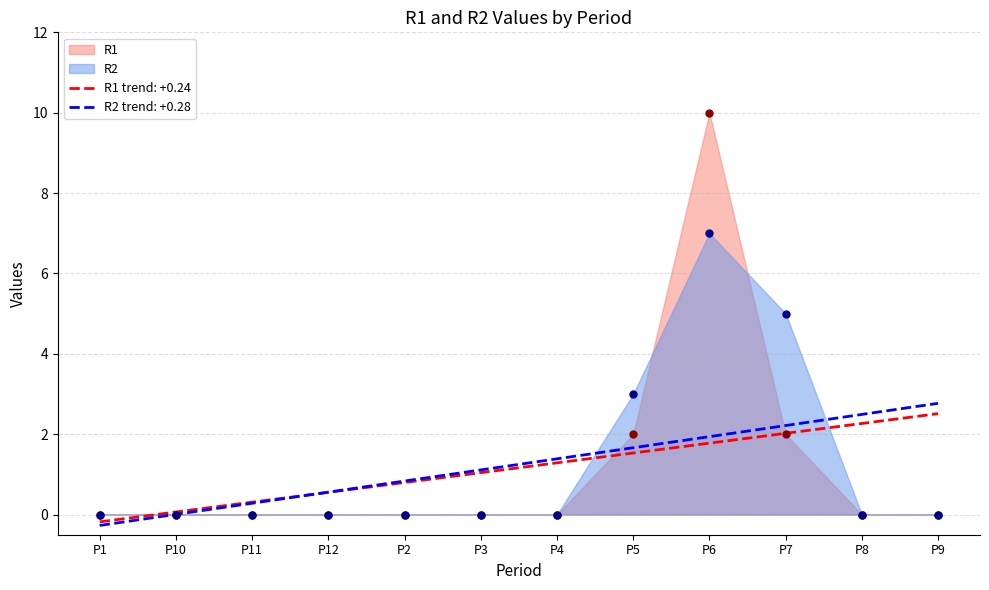

What is the label of the 9th point from the left?

P6